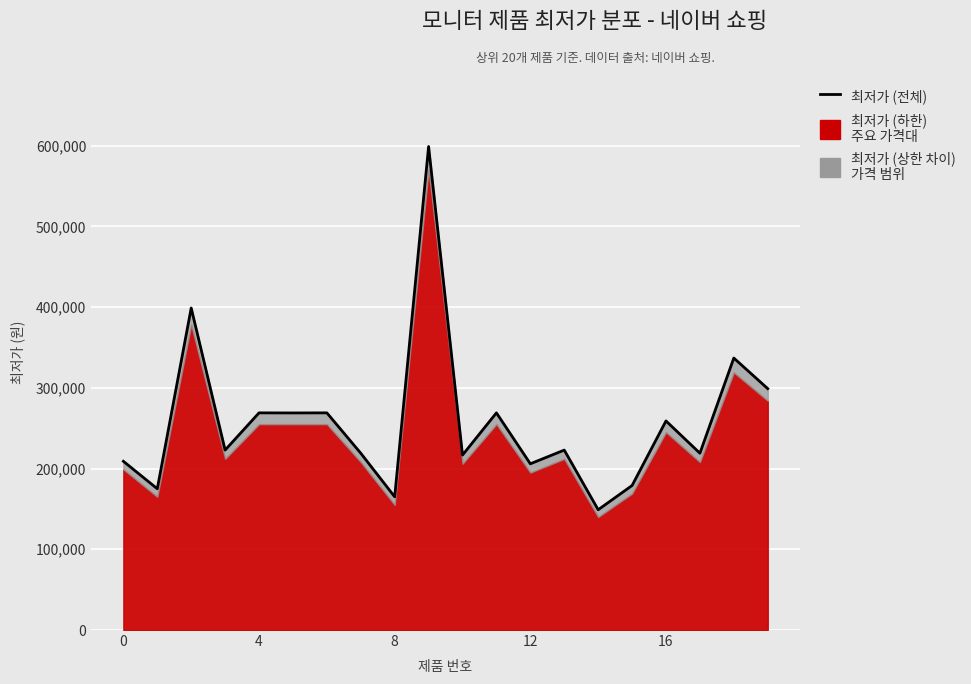

How many interior local valleys (lower than both neighbors) does the data have?

8